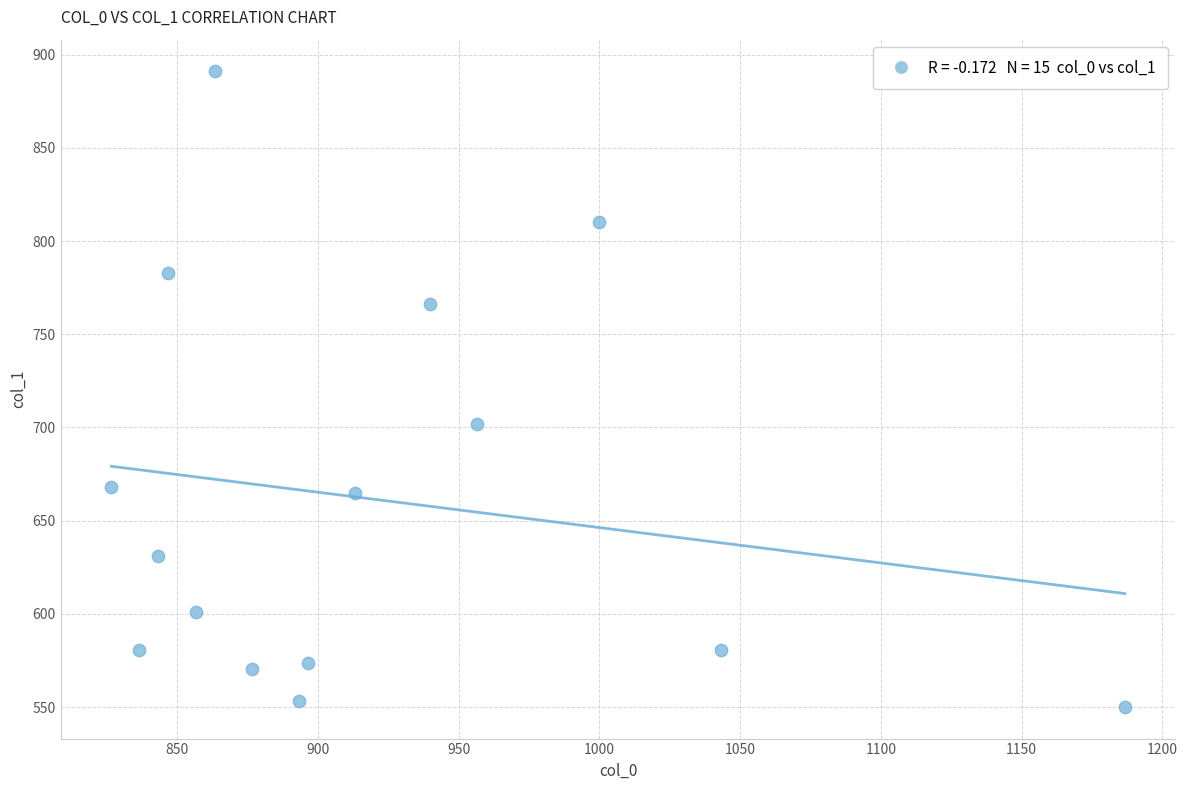

What is the range of Y values (max minus min)?

340.9